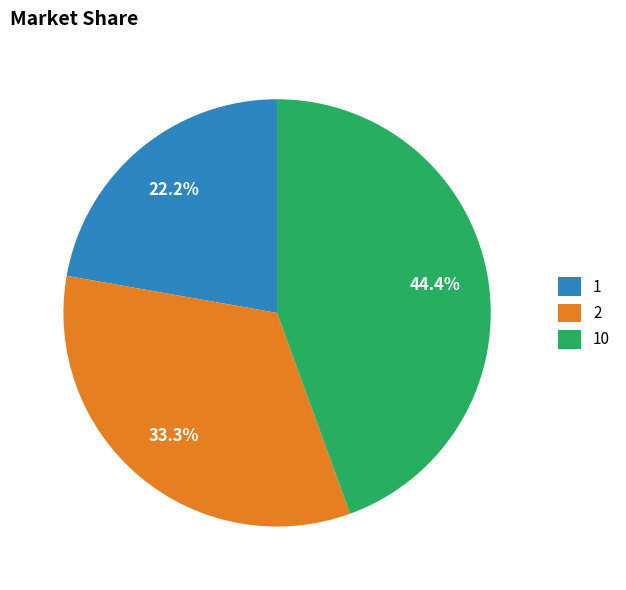

Does any single category account for the majority?

No